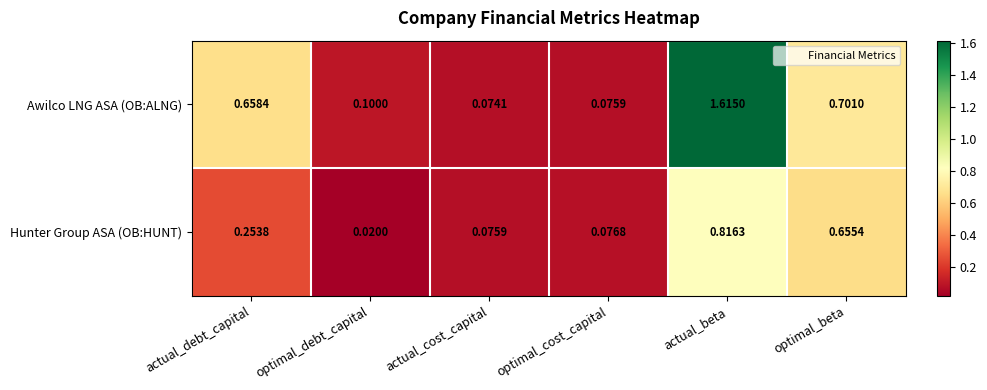

At which label is Awilco LNG ASA (OB:ALNG) closest to 0?

actual_cost_capital